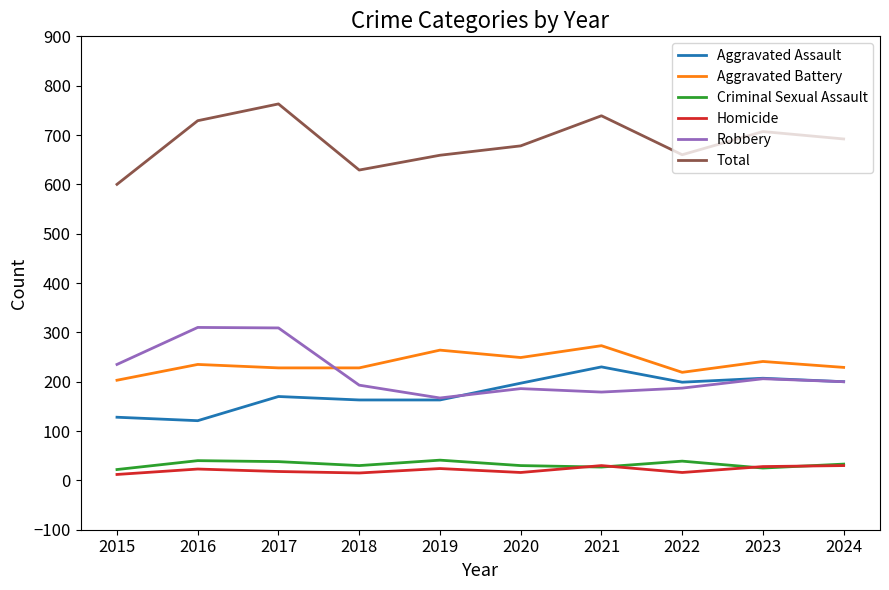

What is the lowest value of the Aggravated Assault series?

121